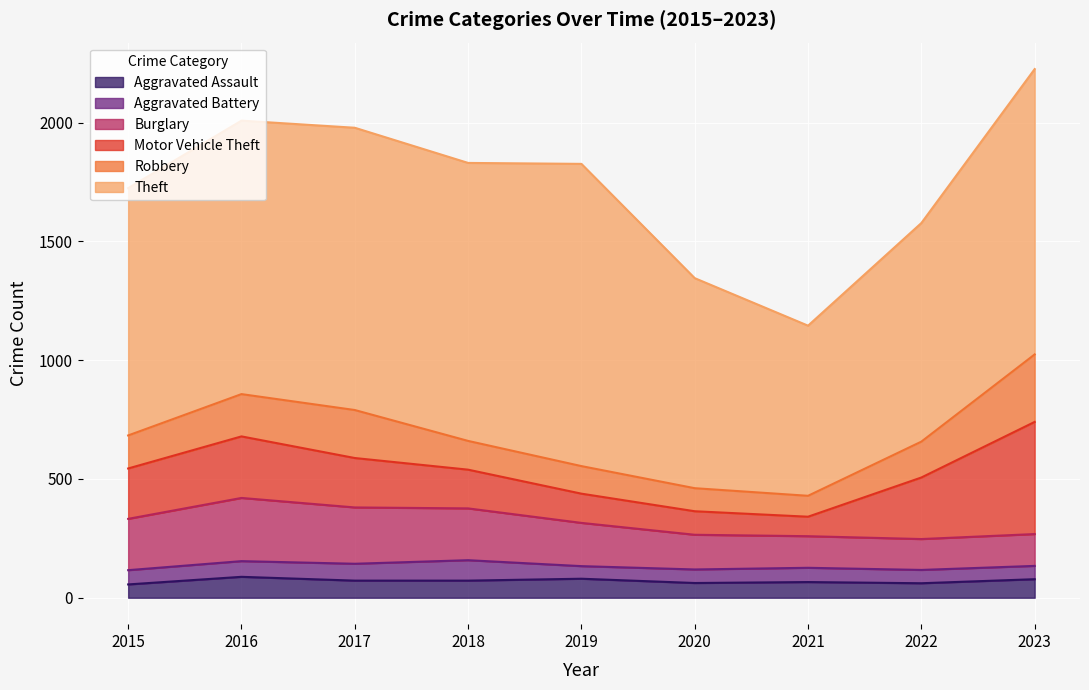

Rank the categories by Aggravated Battery value from highest to lowest.

2018, 2017, 2016, 2015, 2021, 2020, 2022, 2023, 2019